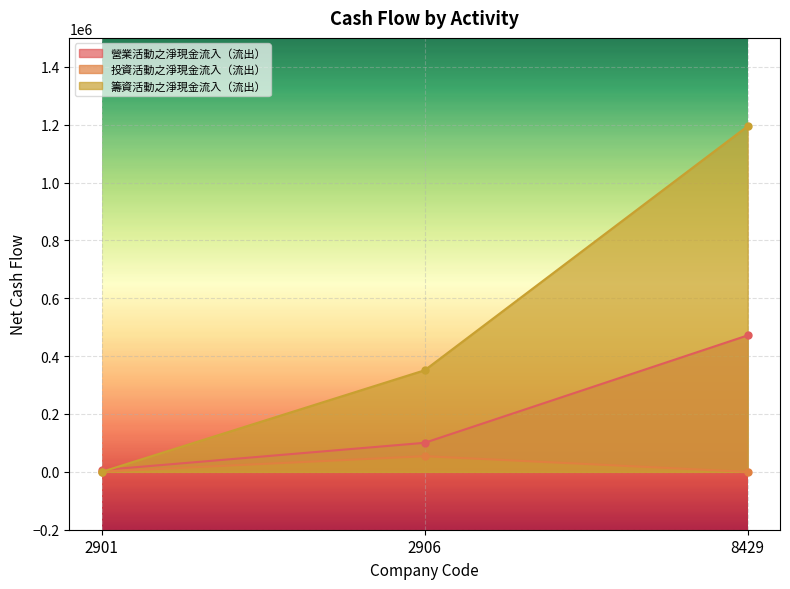

Reading left to right, list all the values displayed in this chart.

營業活動之淨現金流入（流出）: 6112	100432	471762
投資活動之淨現金流入（流出）: 722	54185	0
籌資活動之淨現金流入（流出）: 0	351213	1195000